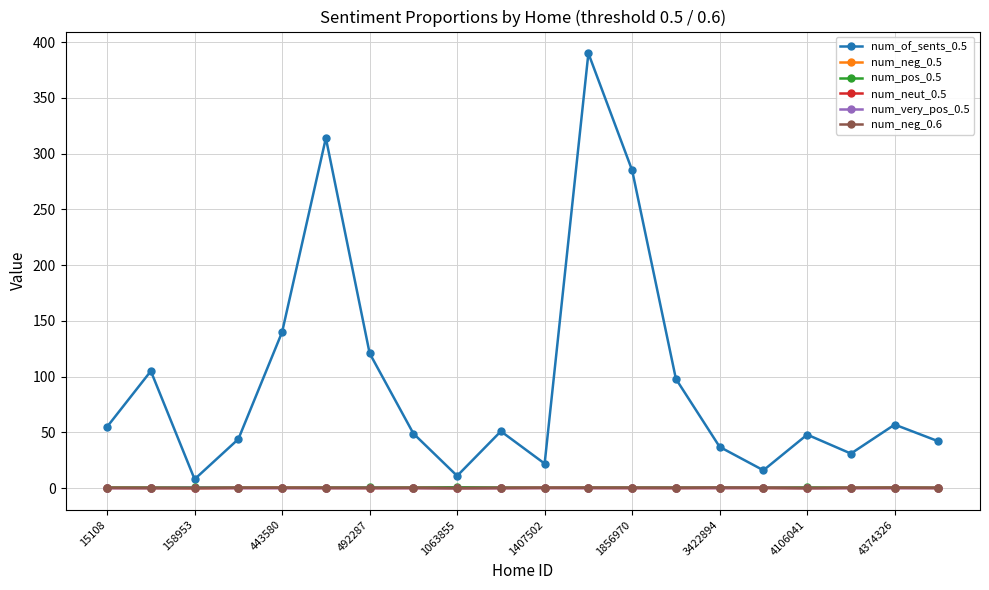

True or false: num_very_pos_0.5 has more than 0 points higher than both neighbors.

True